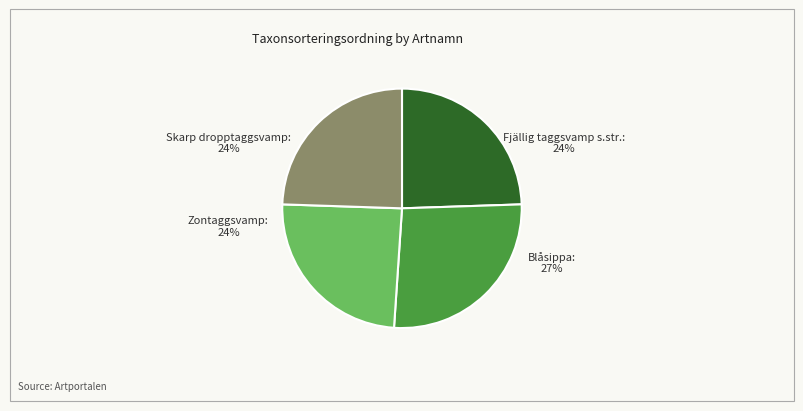

What percentage is NOT represented by Zontaggsvamp?

75.5%